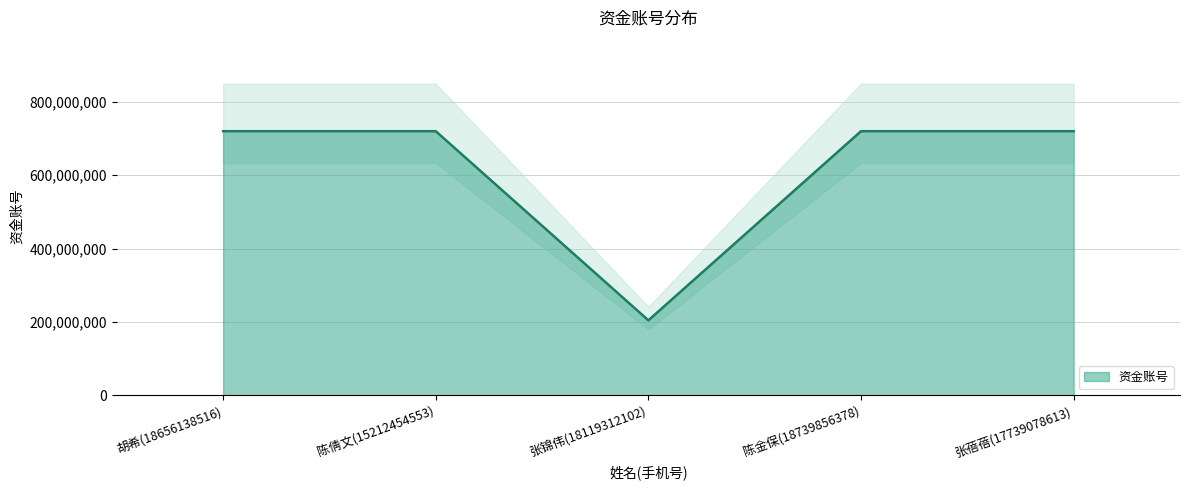

What is the greatest value displayed?

720068740